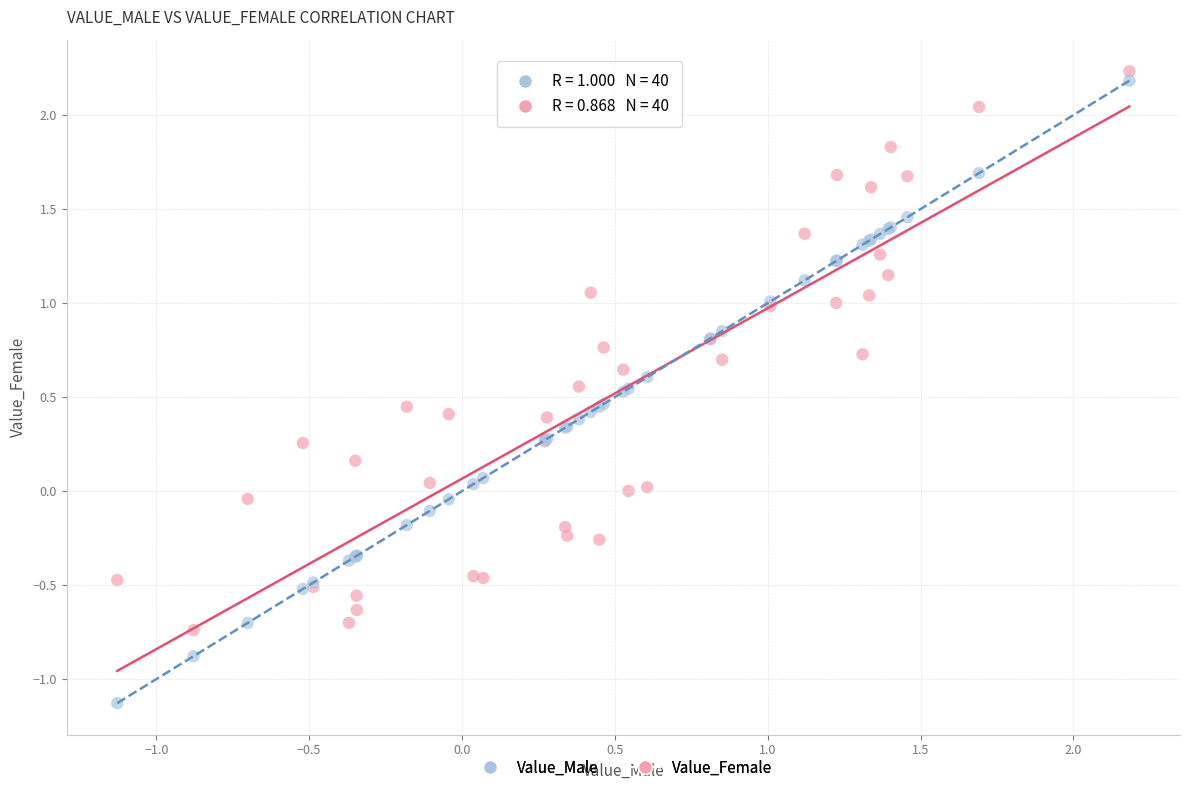

Which series has the largest Y range (max minus min)?

Value_Male